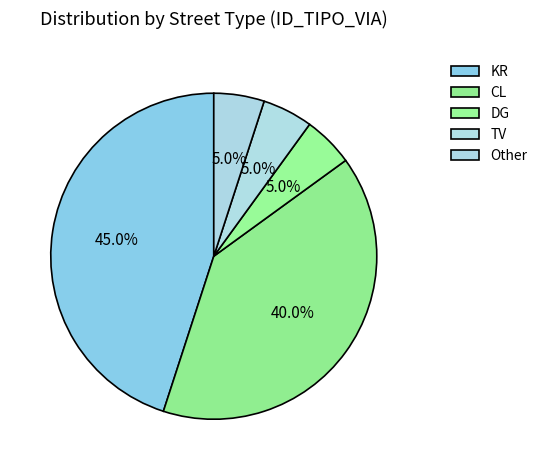

Does Other account for over 50% of the chart?

No